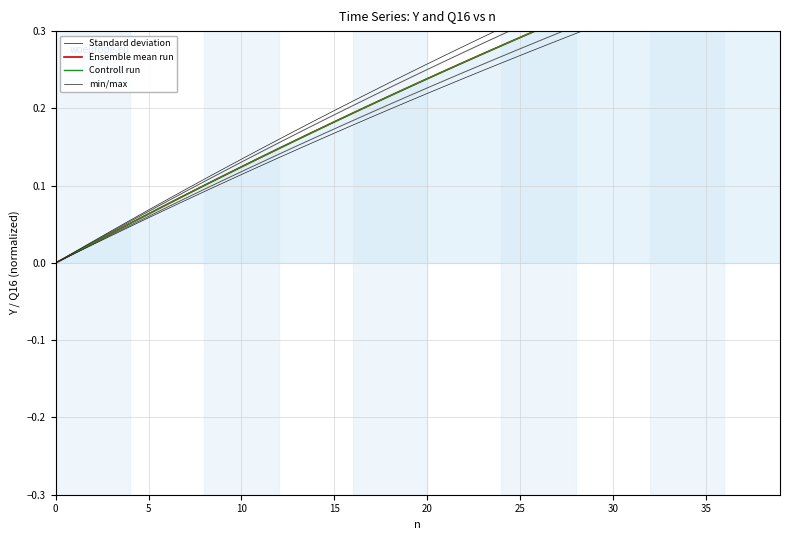

What is the total value across all series at 36?

1.7